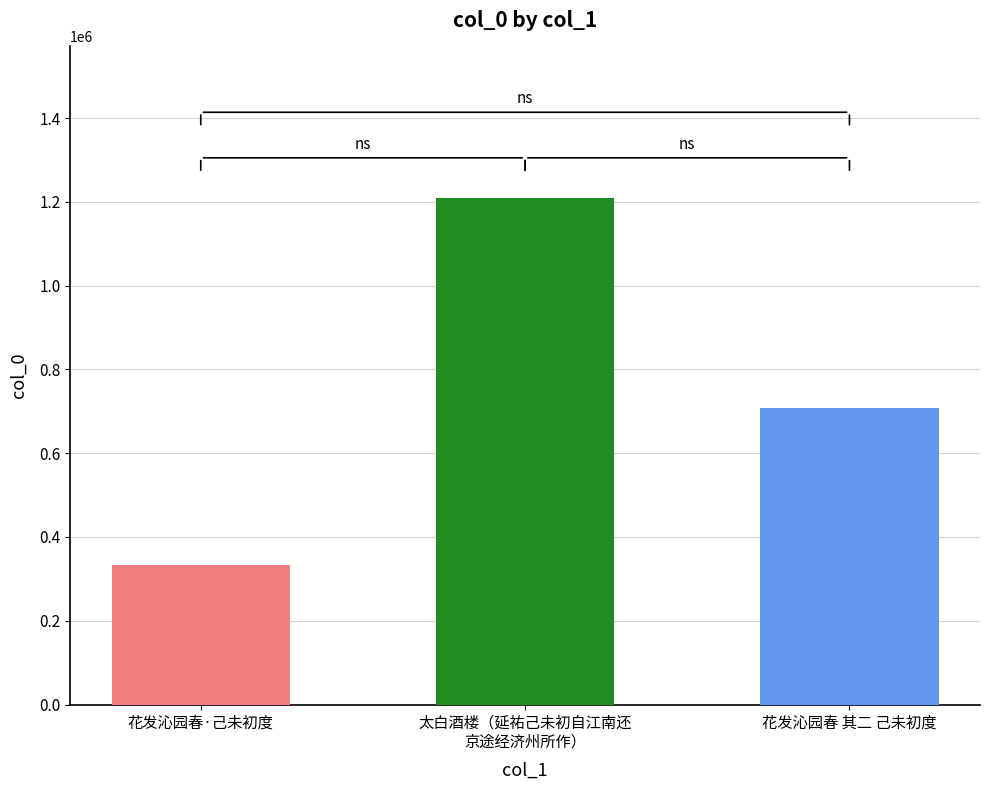

What is the minimum value shown in the chart?

332831